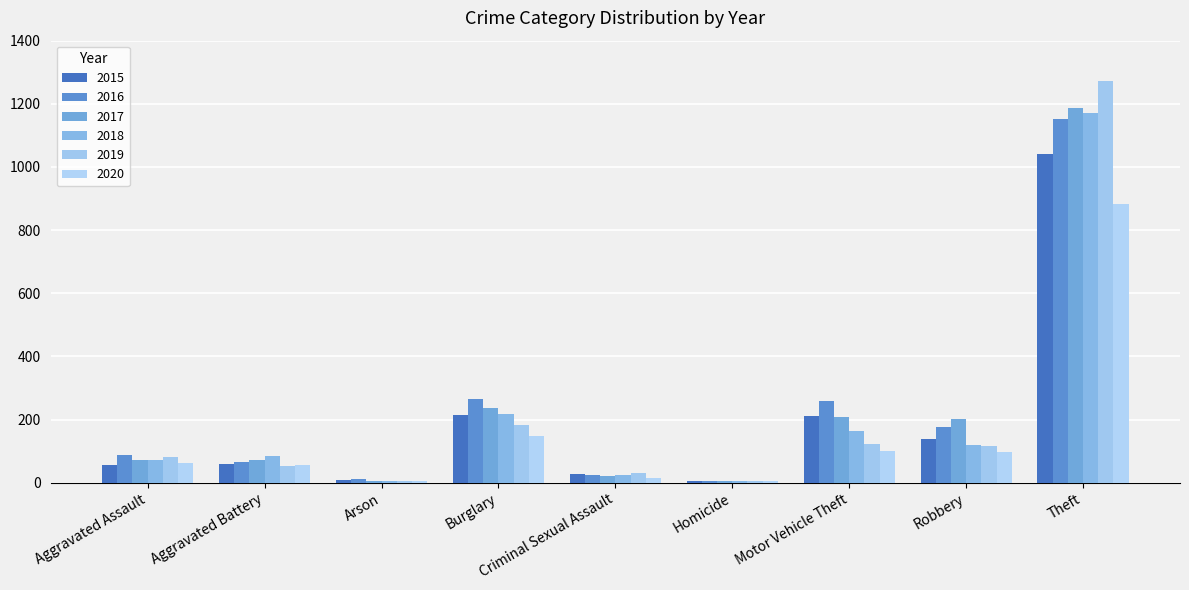

Where is 2019 nearest to the value 638?

Burglary